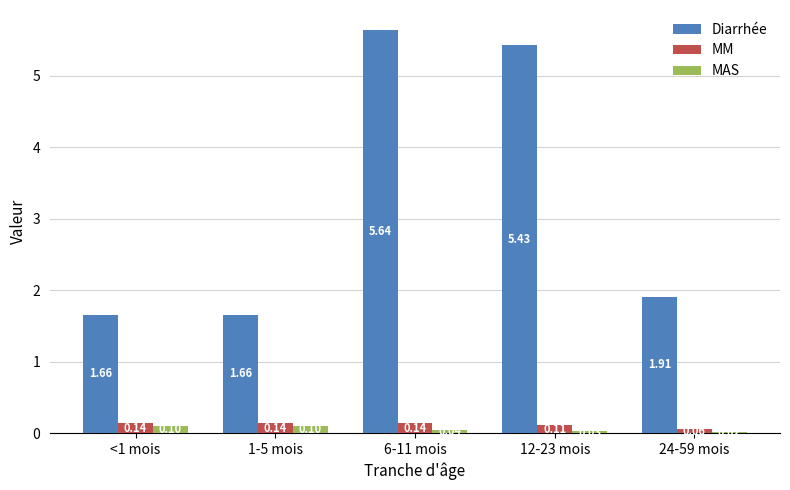

Between 1-5 mois and 24-59 mois, which series saw the biggest shift?

Diarrhée